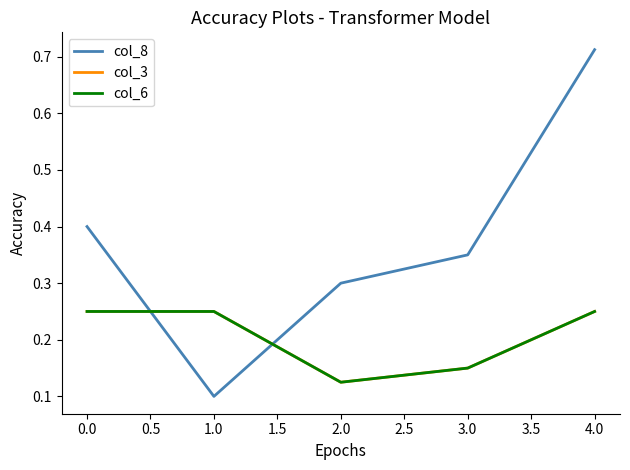

What is the difference between the second highest and minimum values in the col_3 series?

0.1